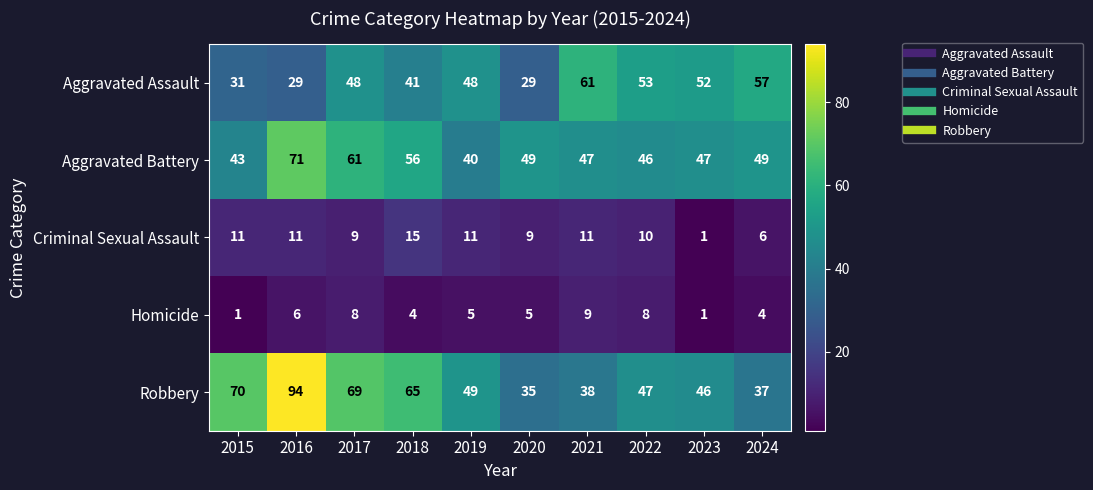

At 2020, list the series in order from smallest to largest.

Homicide, Criminal Sexual Assault, Aggravated Assault, Robbery, Aggravated Battery